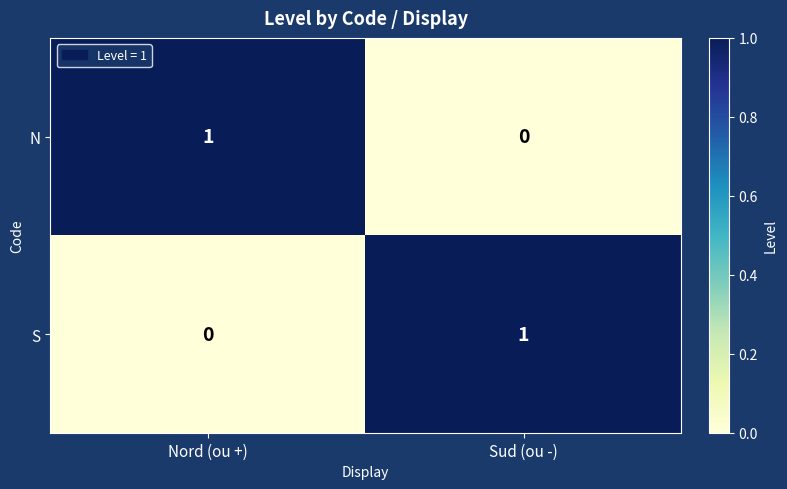

Rank the series at Sud (ou -) from highest to lowest value.

S, N